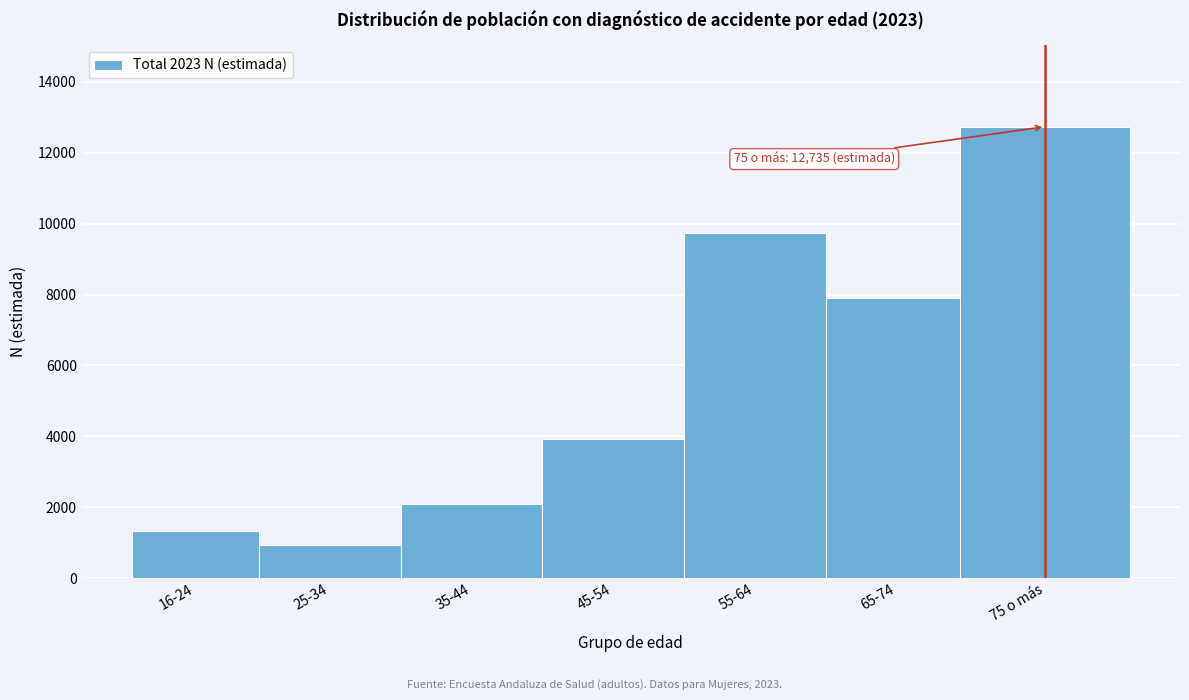

Reading right to left, what are all the values shown in this chart?

12735	7894	9741	3911	2097	947	1336